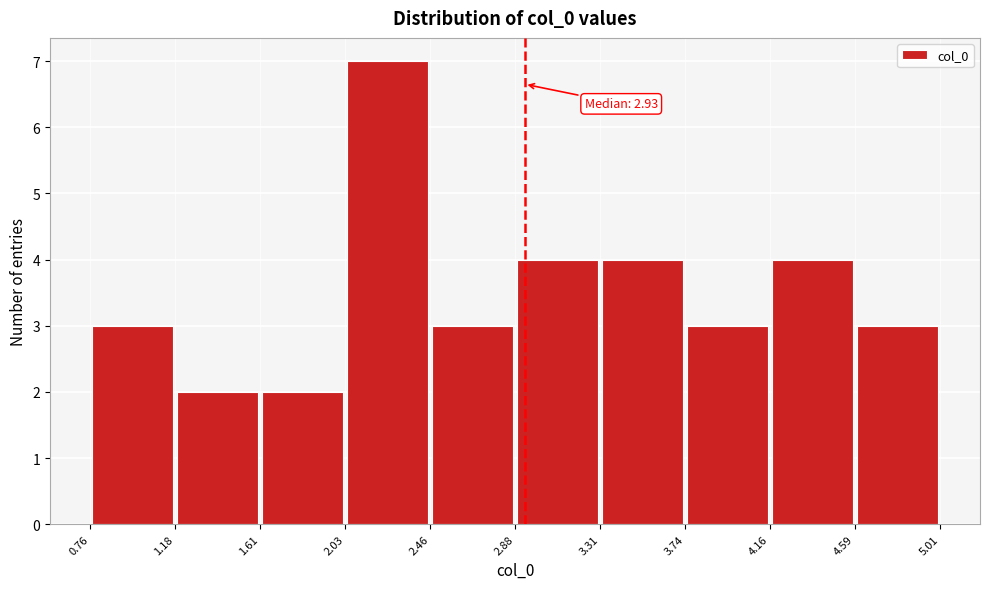

Which range on the x-axis has the tallest bar?

2.03 to 2.46